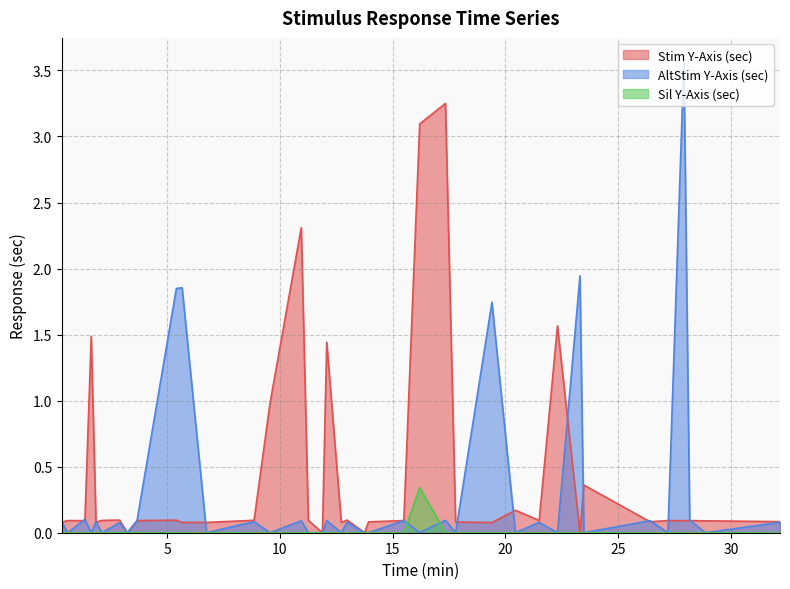

How many values in Sil Y-Axis (sec) are above zero?

1